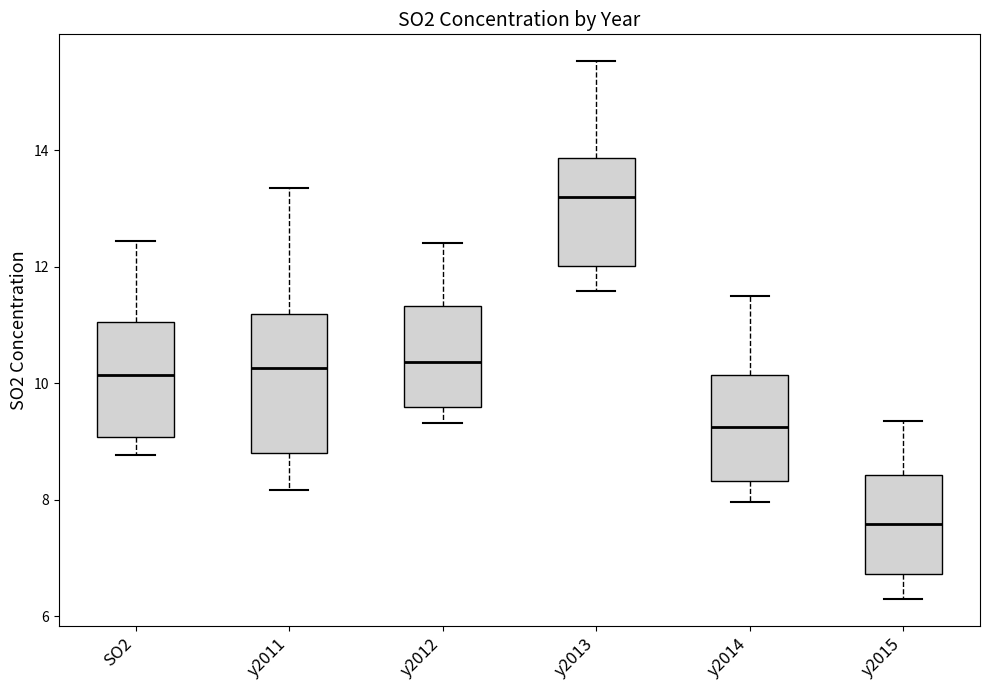

Reading left to right, transcribe this box plot: for each box, give where its median line is, the range the box spans, and where its two whiskers end, as read against the y-axis. The values are not printed on the chart, so give them approximately, as read against the axis.

SO2: median 10.2, box 9.0 to 11.0, whiskers 8.8 to 12.4
y2011: median 10.2, box 8.8 to 11.2, whiskers 8.2 to 13.4
y2012: median 10.4, box 9.6 to 11.4, whiskers 9.4 to 12.4
y2013: median 13.2, box 12.0 to 13.8, whiskers 11.6 to 15.6
y2014: median 9.2, box 8.4 to 10.2, whiskers 8.0 to 11.4
y2015: median 7.6, box 6.8 to 8.4, whiskers 6.4 to 9.4